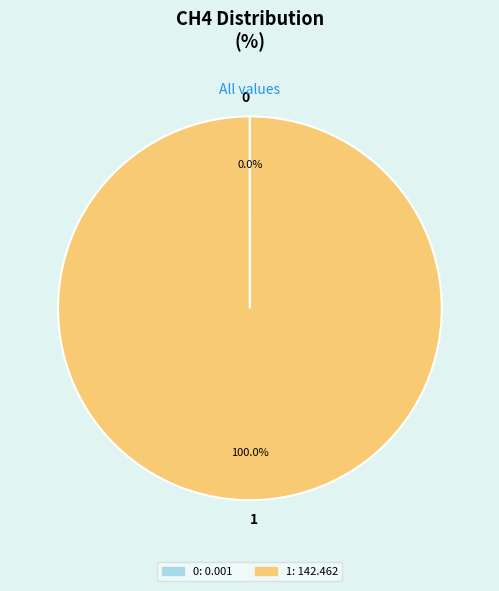

Is 1 the majority of the pie?

Yes